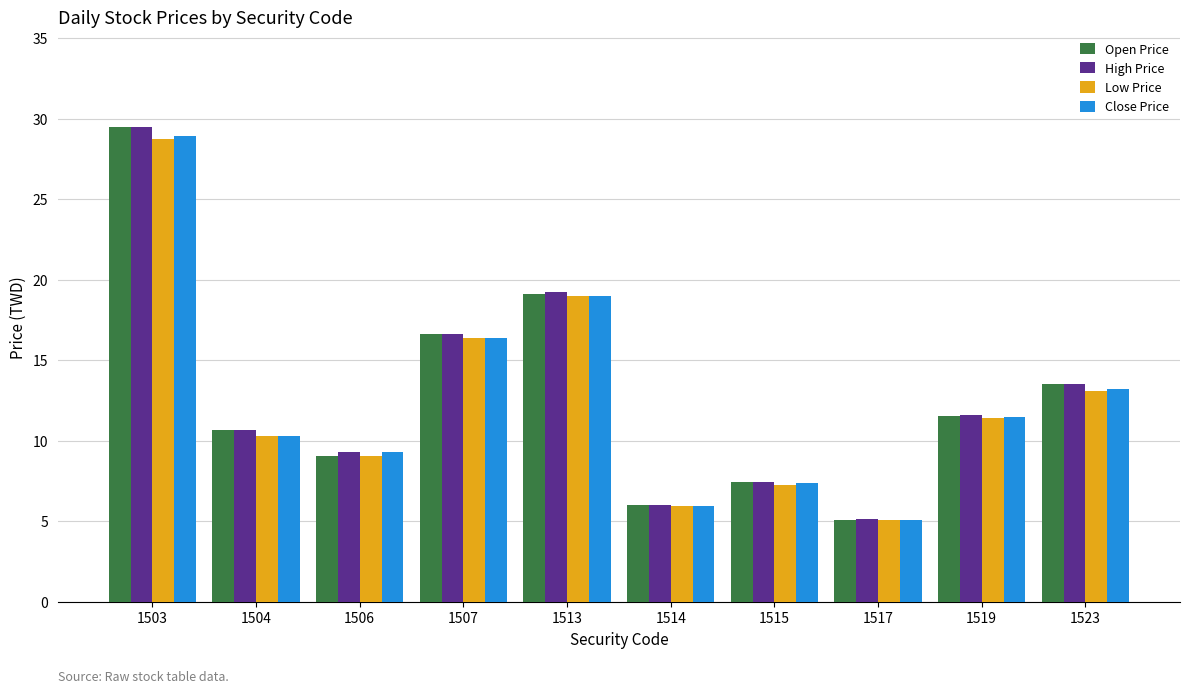

List the labels in order of Close Price value, smallest first.

1517, 1514, 1515, 1506, 1504, 1519, 1523, 1507, 1513, 1503